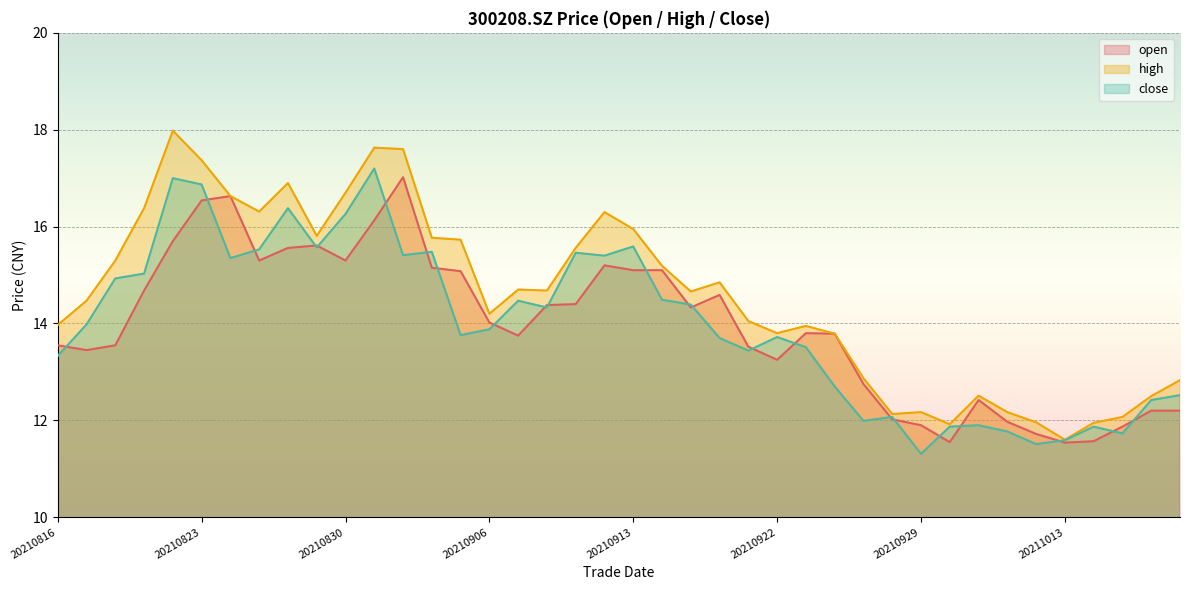

Reading left to right, transcribe all the data shown in this chart.

open: 20210816=13.6	20210817=13.4	20210818=13.6	20210819=14.7	20210820=15.7	20210823=16.5	20210824=16.6	20210825=15.3	20210826=15.6	20210827=15.6	20210830=15.3	20210831=16.1	20210901=17.0	20210902=15.2	20210903=15.1	20210906=14.0	20210907=13.8	20210908=14.4	20210909=14.4	20210910=15.2	20210913=15.1	20210914=15.1	20210915=14.3	20210916=14.6	20210917=13.5	20210922=13.2	20210923=13.8	20210924=13.8	20210927=12.8	20210928=12.0	20210929=11.9	20210930=11.6	20211008=12.4	20211011=12.0	20211012=11.7	20211013=11.5	20211014=11.6	20211015=11.9	20211018=12.2	20211019=12.2
high: 20210816=14.0	20210817=14.5	20210818=15.3	20210819=16.4	20210820=18.0	20210823=17.4	20210824=16.6	20210825=16.3	20210826=16.9	20210827=15.8	20210830=16.7	20210831=17.6	20210901=17.6	20210902=15.8	20210903=15.7	20210906=14.2	20210907=14.7	20210908=14.7	20210909=15.6	20210910=16.3	20210913=15.9	20210914=15.2	20210915=14.7	20210916=14.8	20210917=14.1	20210922=13.8	20210923=13.9	20210924=13.8	20210927=12.9	20210928=12.1	20210929=12.2	20210930=11.9	20211008=12.5	20211011=12.2	20211012=12.0	20211013=11.6	20211014=11.9	20211015=12.1	20211018=12.5	20211019=12.8
close: 20210816=13.3	20210817=14.0	20210818=14.9	20210819=15.0	20210820=17.0	20210823=16.9	20210824=15.3	20210825=15.5	20210826=16.4	20210827=15.6	20210830=16.3	20210831=17.2	20210901=15.4	20210902=15.5	20210903=13.8	20210906=13.9	20210907=14.5	20210908=14.3	20210909=15.5	20210910=15.4	20210913=15.6	20210914=14.5	20210915=14.4	20210916=13.7	20210917=13.4	20210922=13.7	20210923=13.5	20210924=12.7	20210927=12.0	20210928=12.1	20210929=11.3	20210930=11.9	20211008=11.9	20211011=11.8	20211012=11.5	20211013=11.6	20211014=11.9	20211015=11.7	20211018=12.4	20211019=12.5